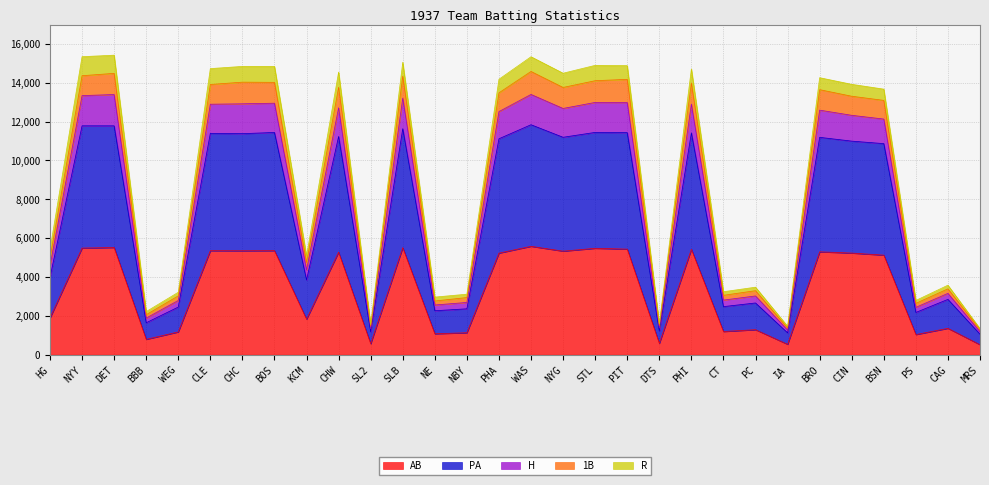

At how many categories does at least one series exceed 8795?

16